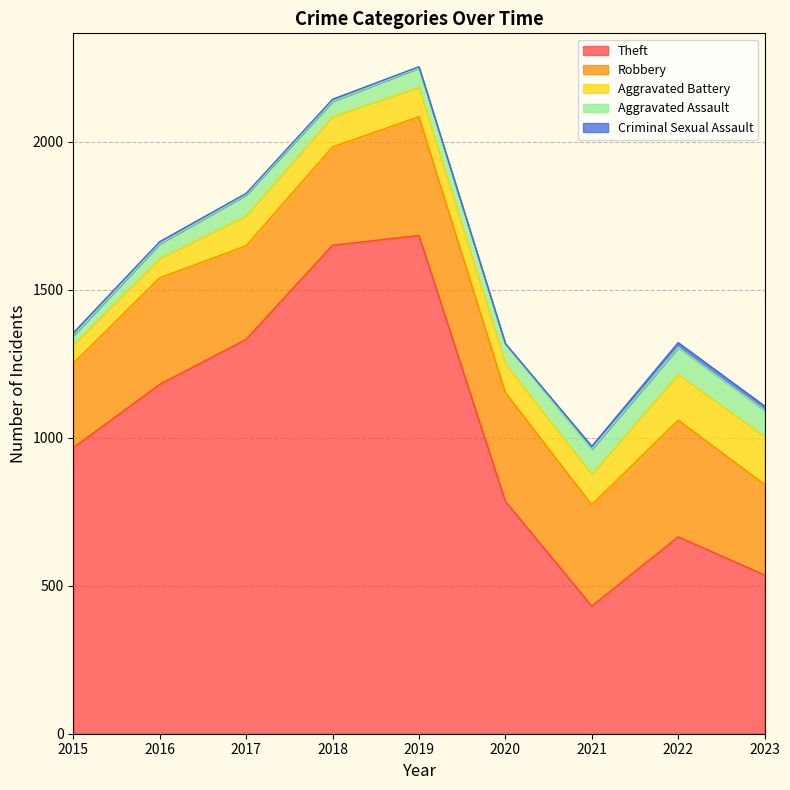

What is the total value across all series at 2015?

1354